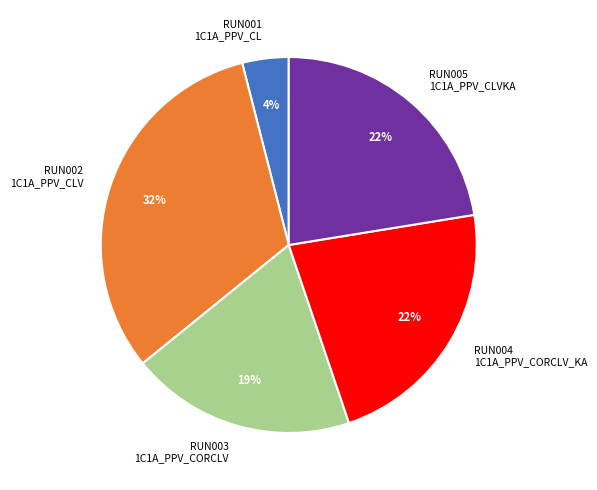

Which category has the biggest portion of the pie?

RUN002 1C1A_PPV_CLV